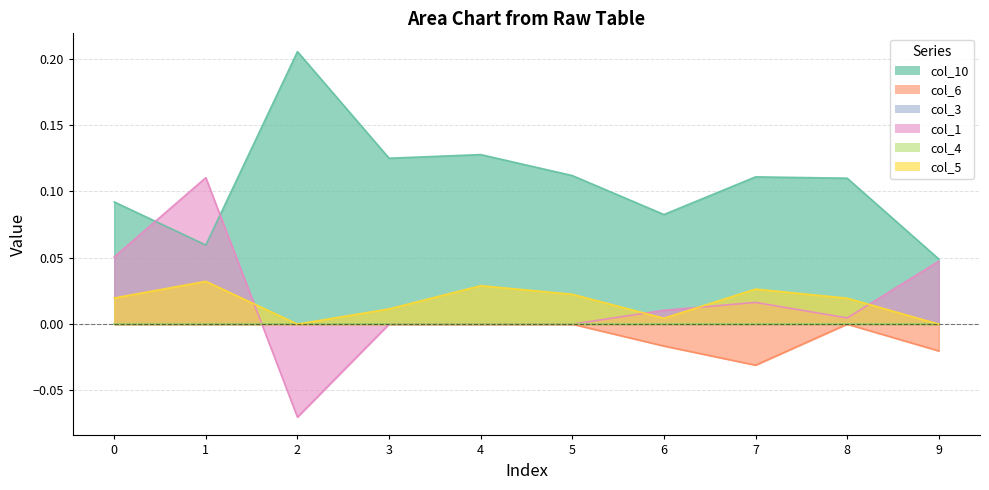

True or false: col_10 and col_5 cross at least once.

False